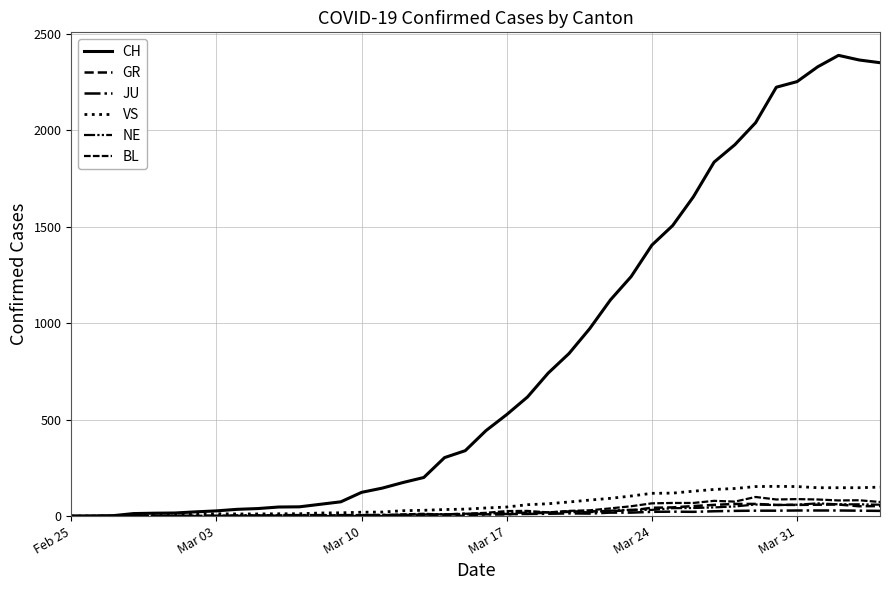

Is this an area chart (filled region under the line)?

No